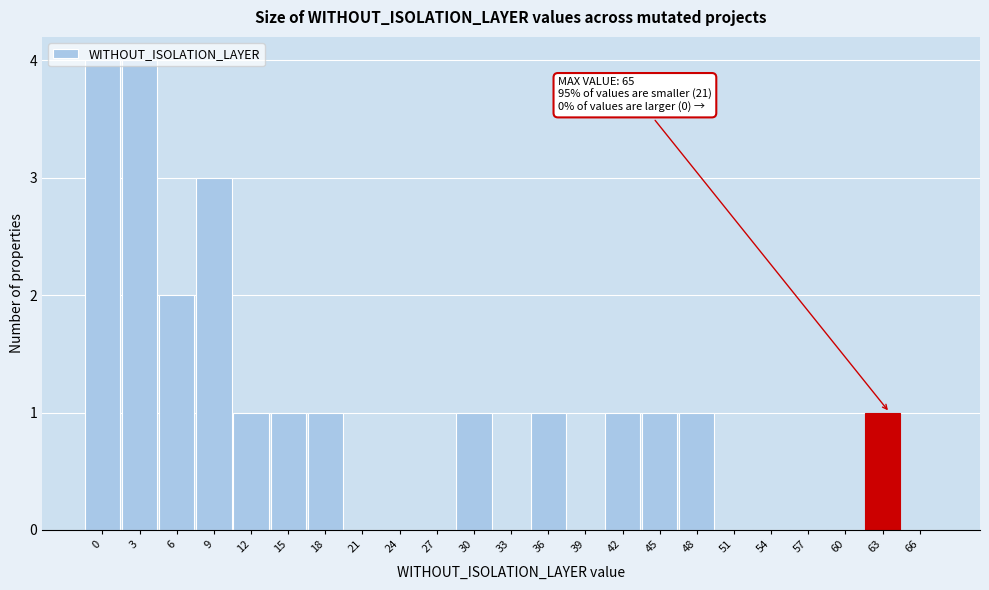

What is the greatest value displayed?

4